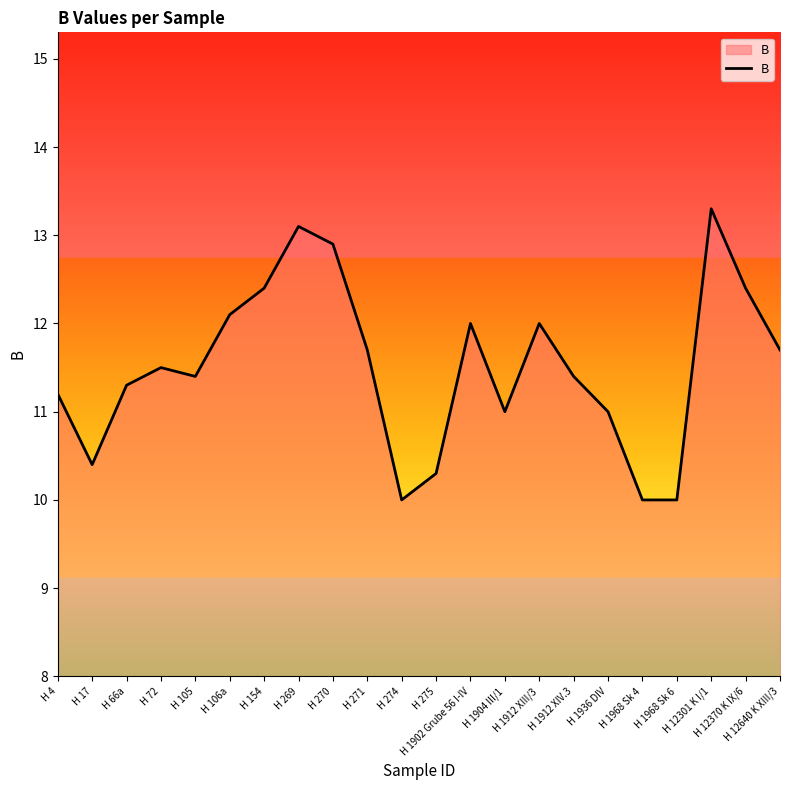

What is the difference between the maximum and minimum values?

3.3